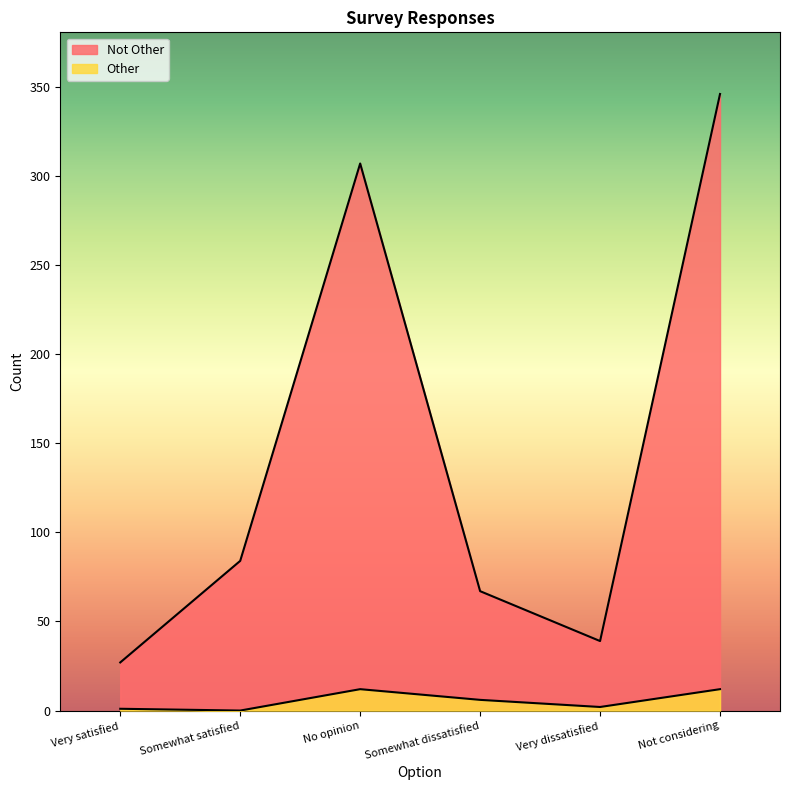

True or false: Other and Not Other cross at least once.

False